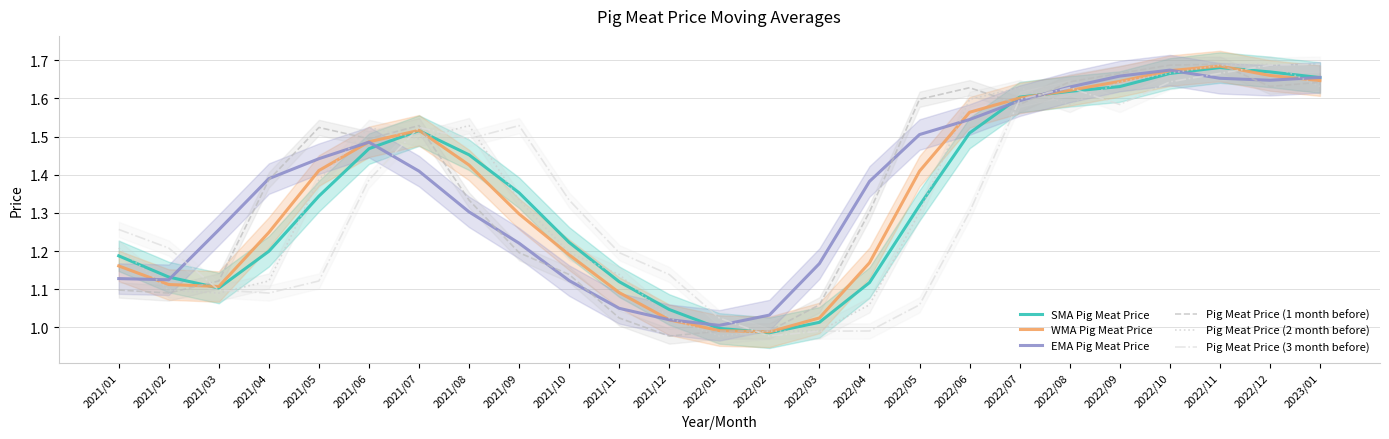

Rank the series at 2023/01 from lowest to highest value.

Pig Meat Price (2 month before), Pig Meat Price (1 month before), WMA Pig Meat Price, SMA Pig Meat Price, EMA Pig Meat Price, Pig Meat Price (3 month before)